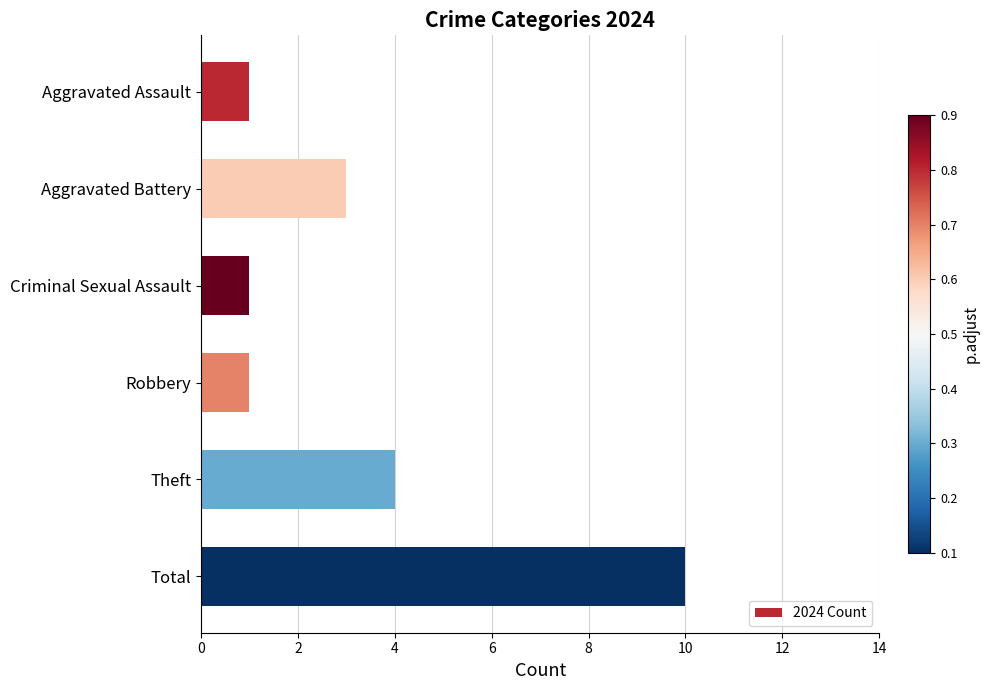

What is the smallest value displayed?

1